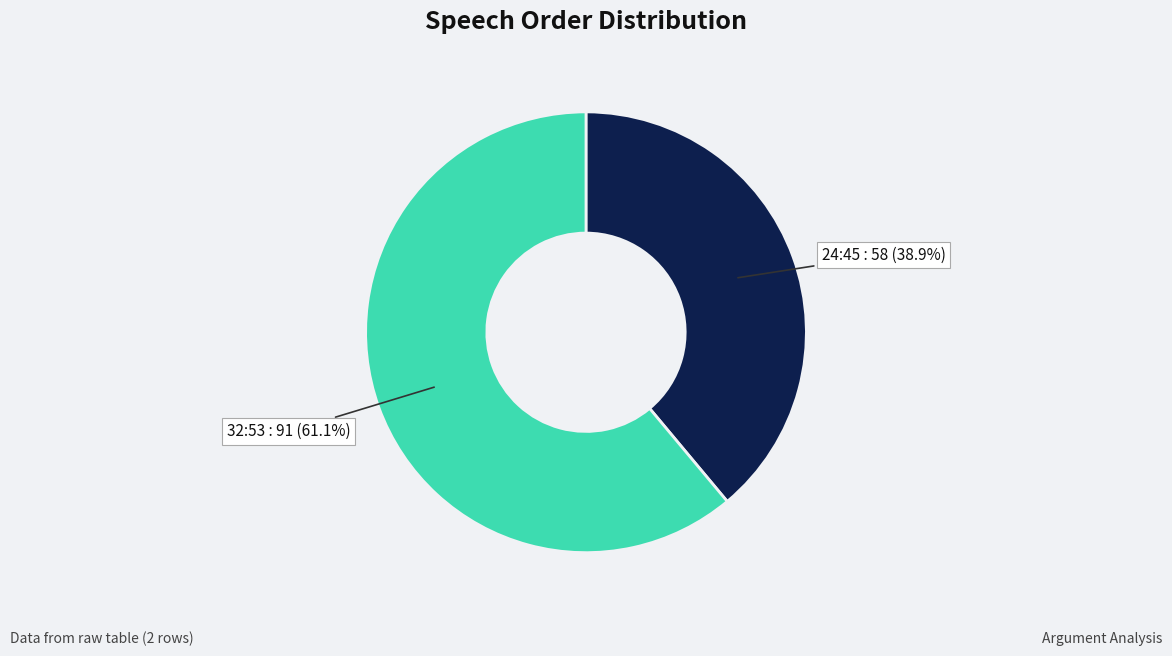

Is there any slice that represents more than half of the pie?

Yes